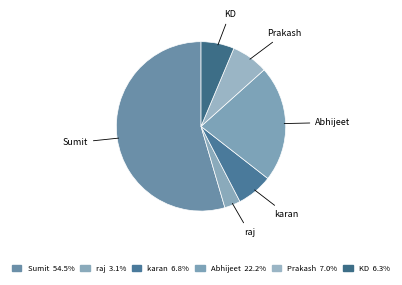

How many segments does this pie chart have?

6